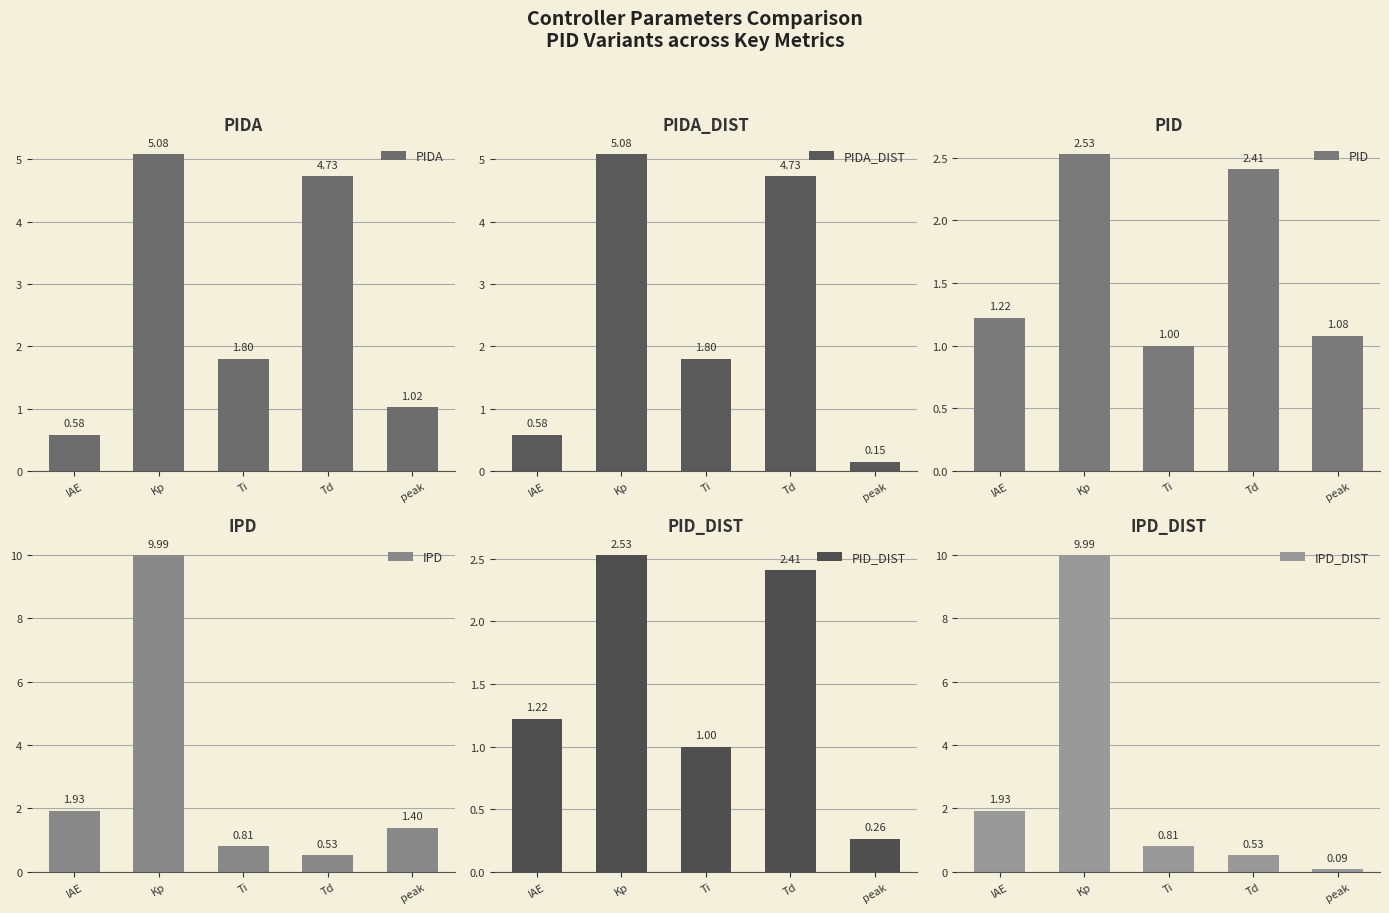

Which series has the largest range (max minus min)?

IPD_DIST